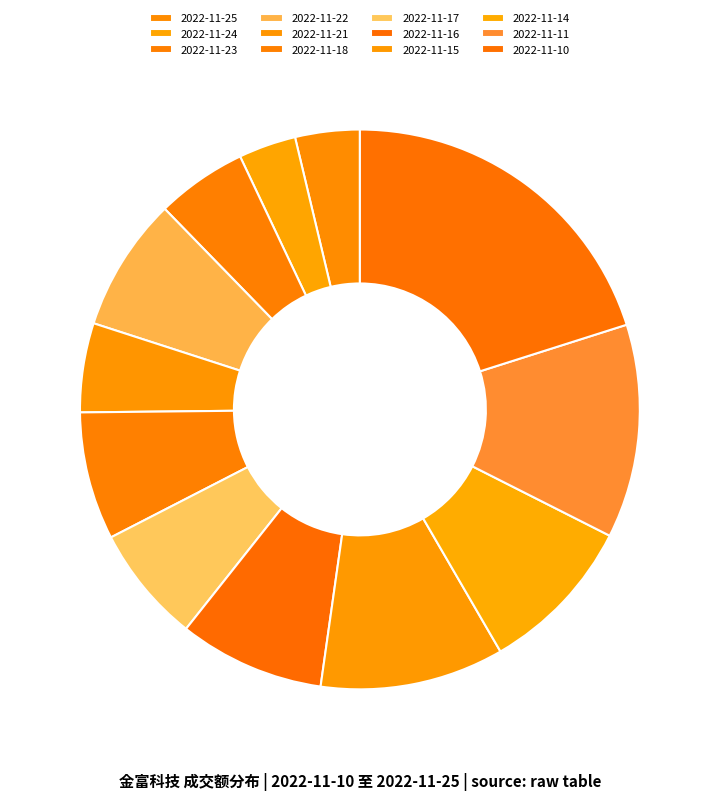

Is the sum of 2022-11-14 and 2022-11-25 greater than half?

No